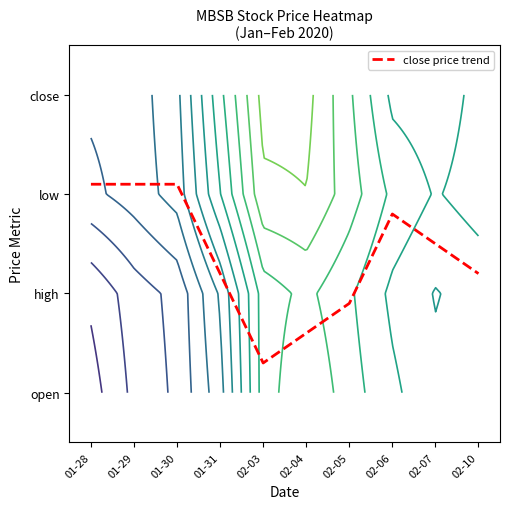

What is the approximate value at 02-07?

1.5